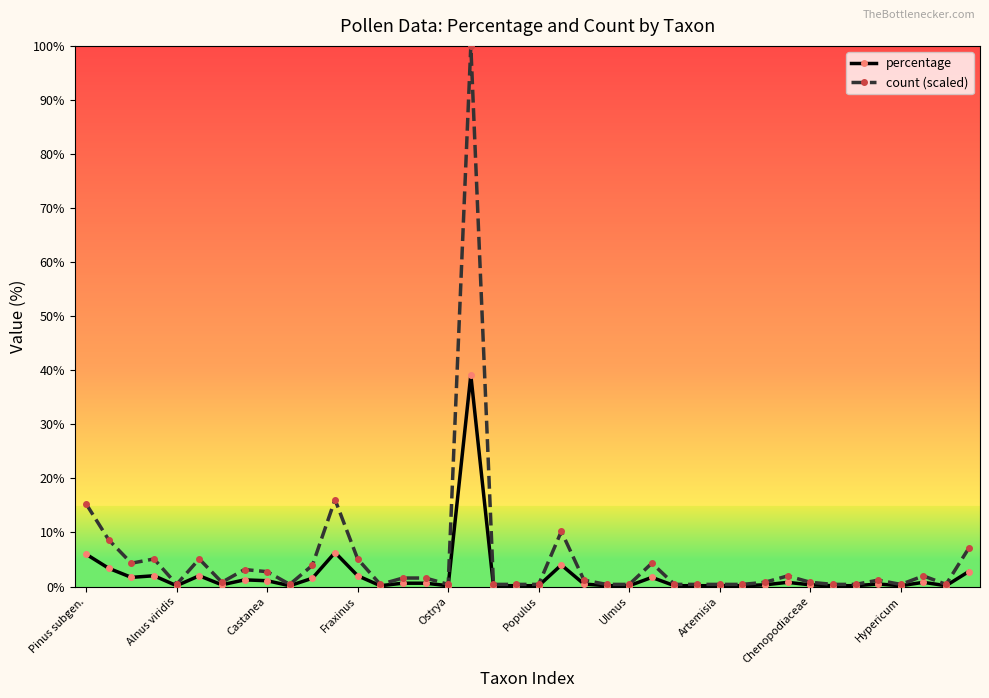

List the series in order of their overall mean, highest first.

count (scaled), percentage